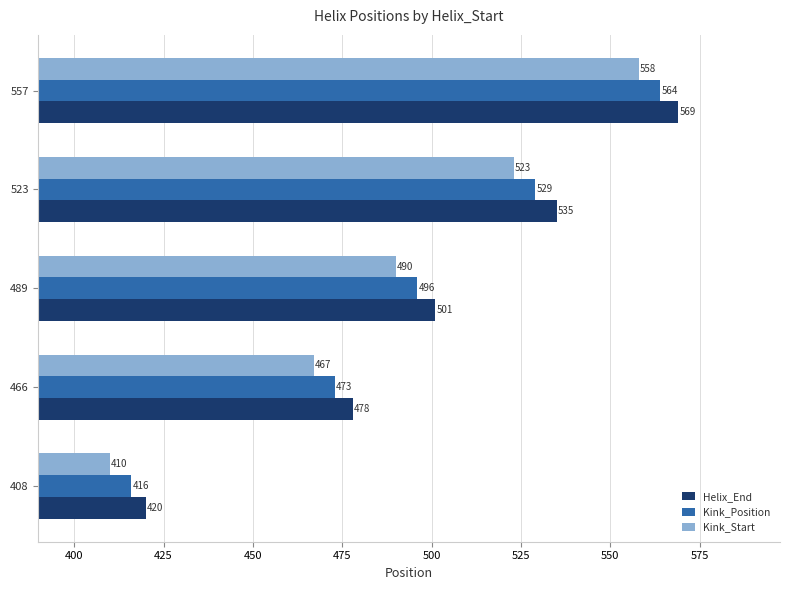

Is the value of Kink_Start at 466 greater than the value of Helix_End at 466?

No